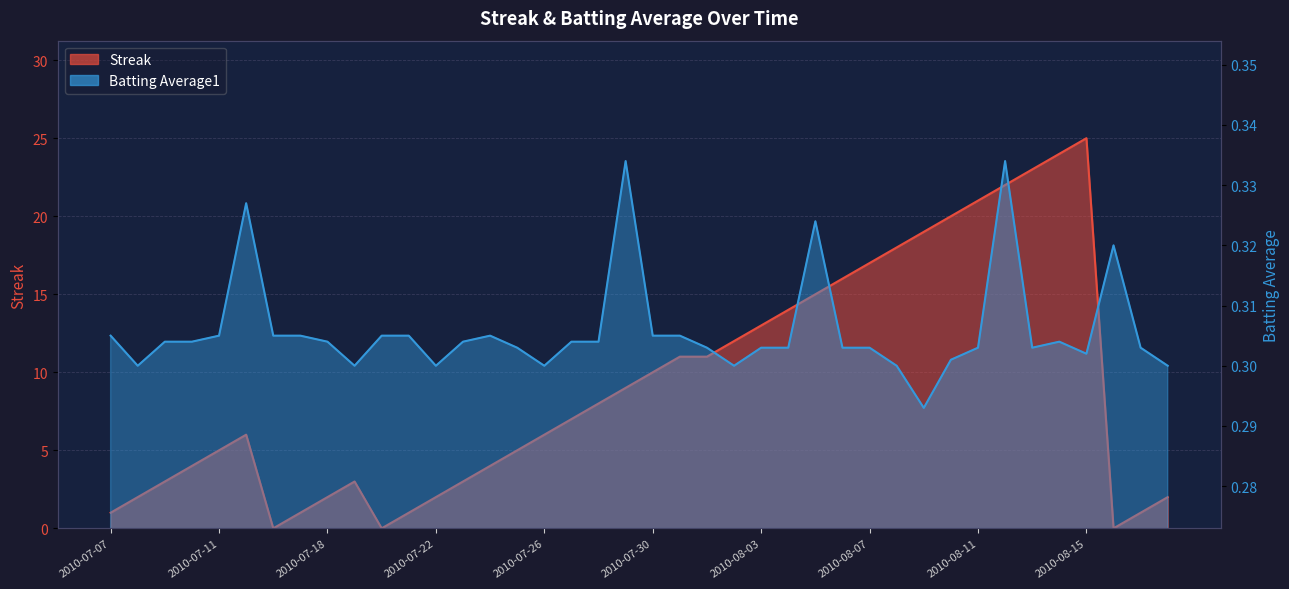

What is the total value across all series at 2010-07-08?

2.3